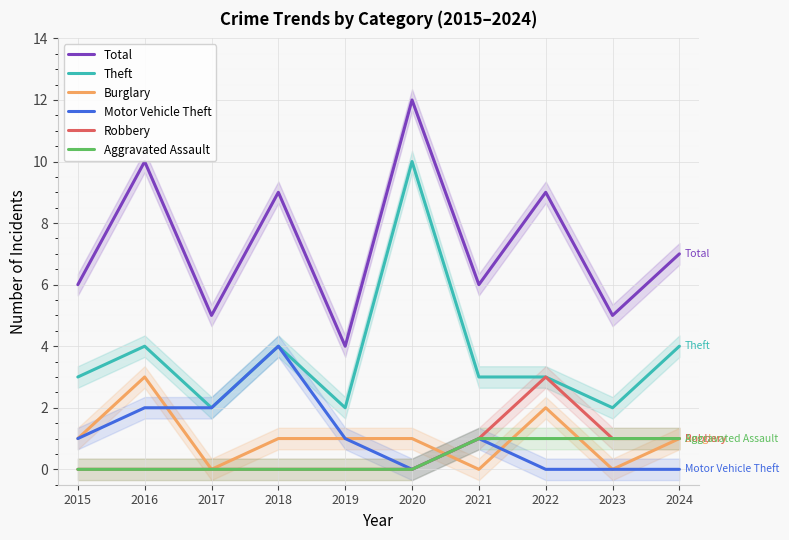

At which category is the sum across all series the highest?

2020